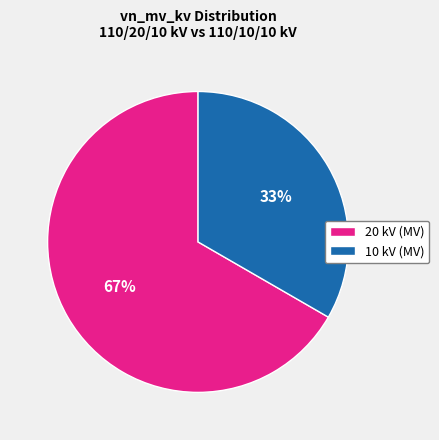

Approximately how many times larger is the value at 10 kV (MV) compared to 20 kV (MV)?

0.5